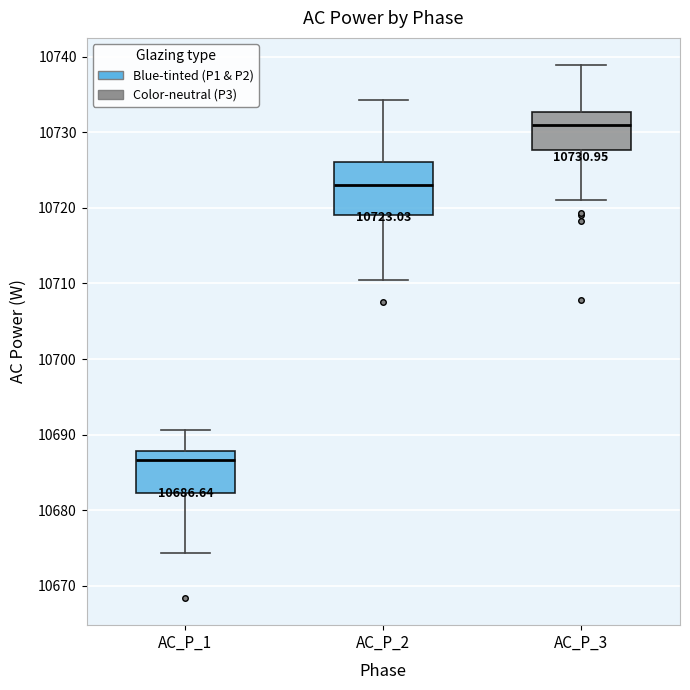

Which box's median line is the lowest?

AC_P_1